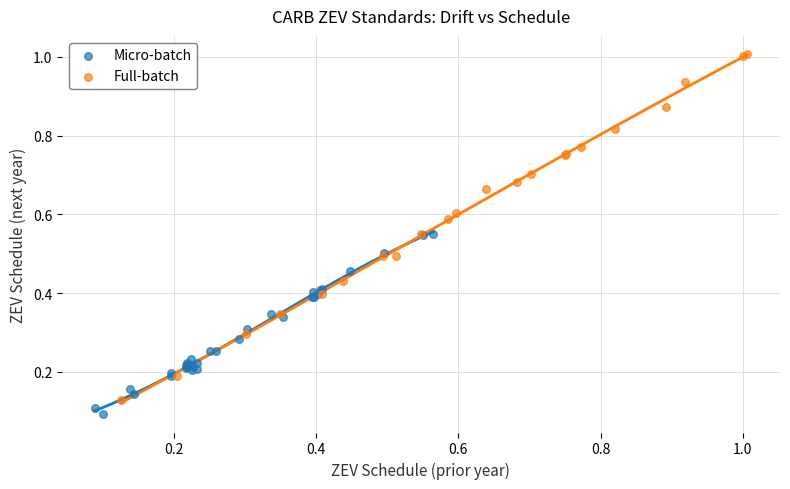

Which series has the largest Y range (max minus min)?

Full-batch